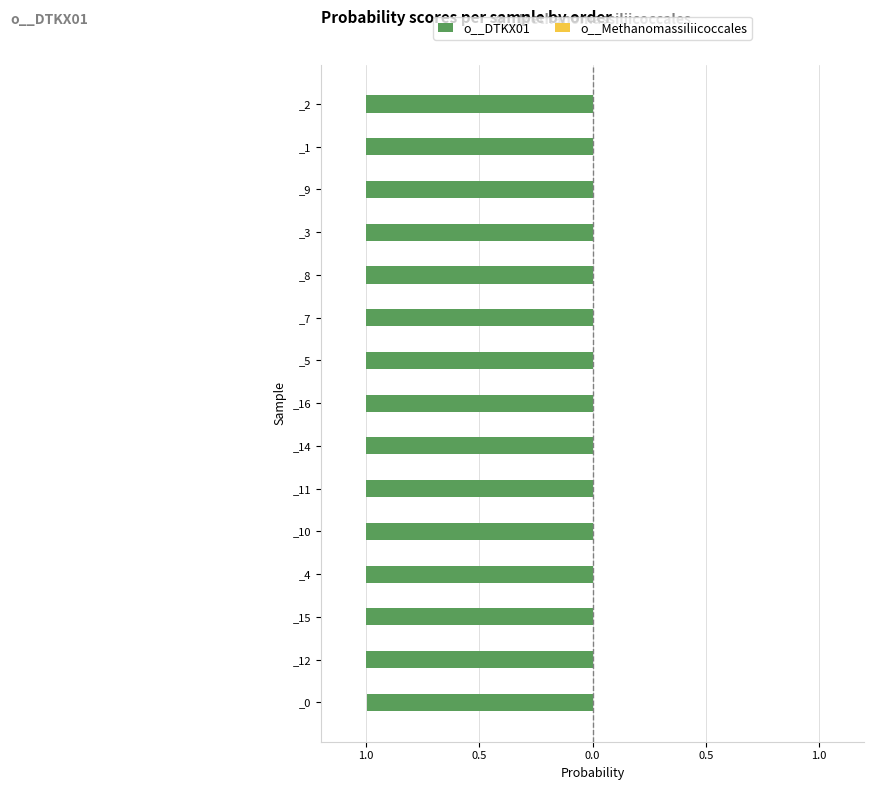

The o__DTKX01 series shows -1.0 at _12. True or false?

True